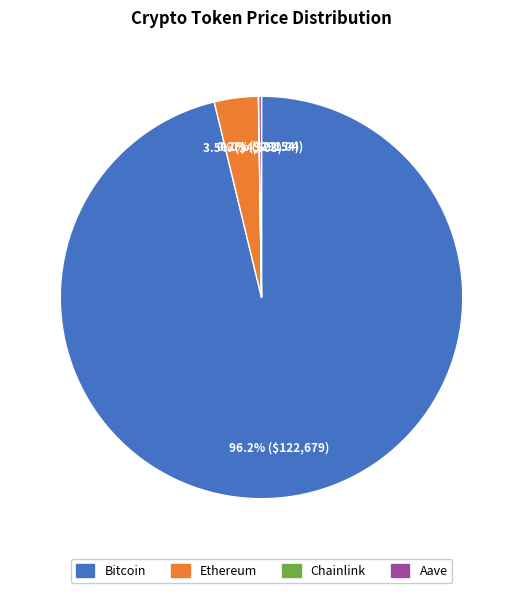

What is the majority slice?

Bitcoin